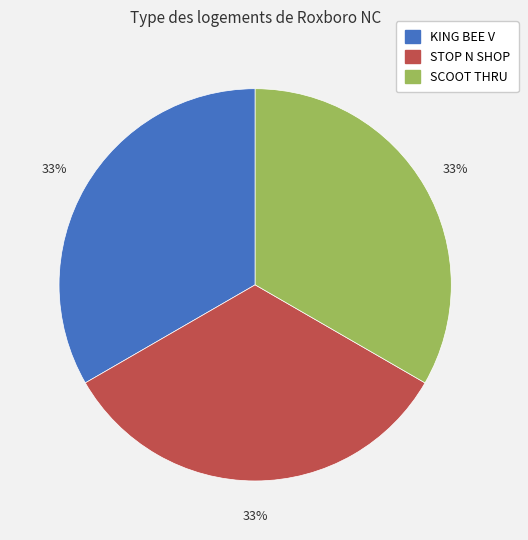

How many segments does this pie chart have?

3